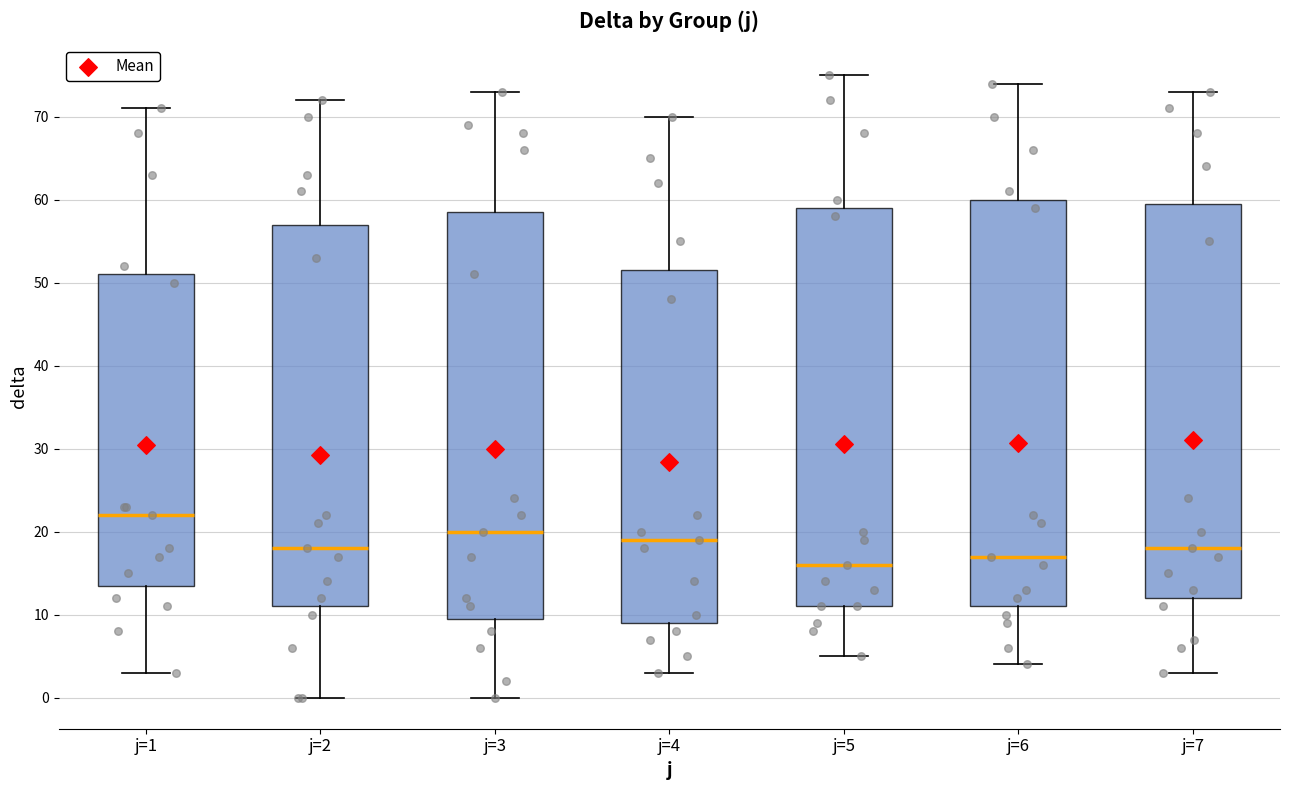

Where is the lower edge of the box for j=6 on the y-axis? The values are not printed on the chart, so give them approximately, as read against the axis.

11